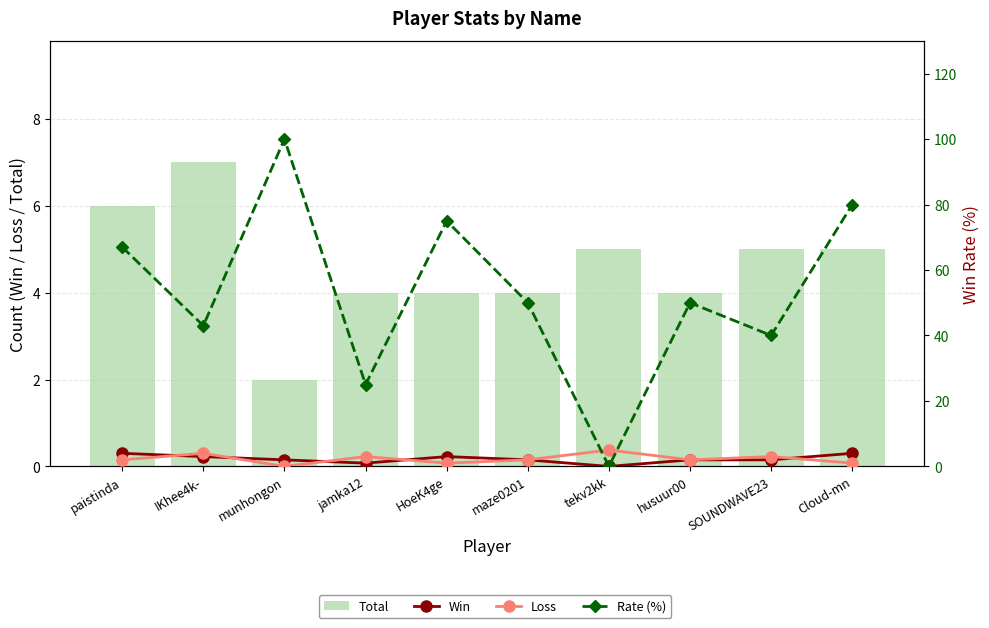

Reading right to left, extract all data points from this chart.

Total: Cloud-mn=5	SOUNDWAVE23=5	husuur00=4	tekv2kk=5	maze0201=4	HoeK4ge=4	jamka12=4	munhongon=2	IKhee4k-=7	paistinda=6
Win: Cloud-mn=4	SOUNDWAVE23=2	husuur00=2	tekv2kk=0	maze0201=2	HoeK4ge=3	jamka12=1	munhongon=2	IKhee4k-=3	paistinda=4
Loss: Cloud-mn=1	SOUNDWAVE23=3	husuur00=2	tekv2kk=5	maze0201=2	HoeK4ge=1	jamka12=3	munhongon=0	IKhee4k-=4	paistinda=2
Rate (%): Cloud-mn=80	SOUNDWAVE23=40	husuur00=50	tekv2kk=0	maze0201=50	HoeK4ge=75	jamka12=25	munhongon=100	IKhee4k-=43	paistinda=67